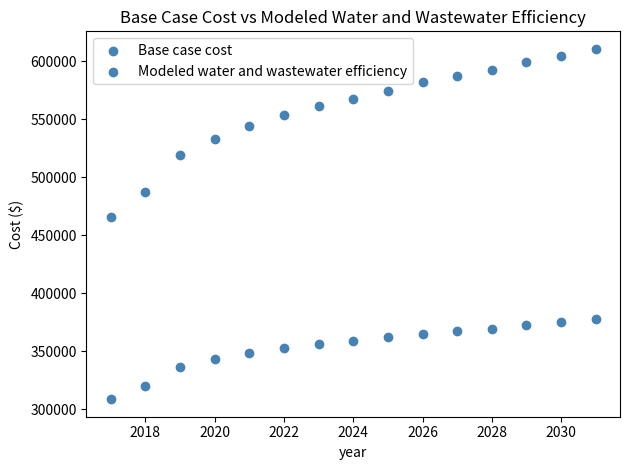

How many data points are displayed?

30